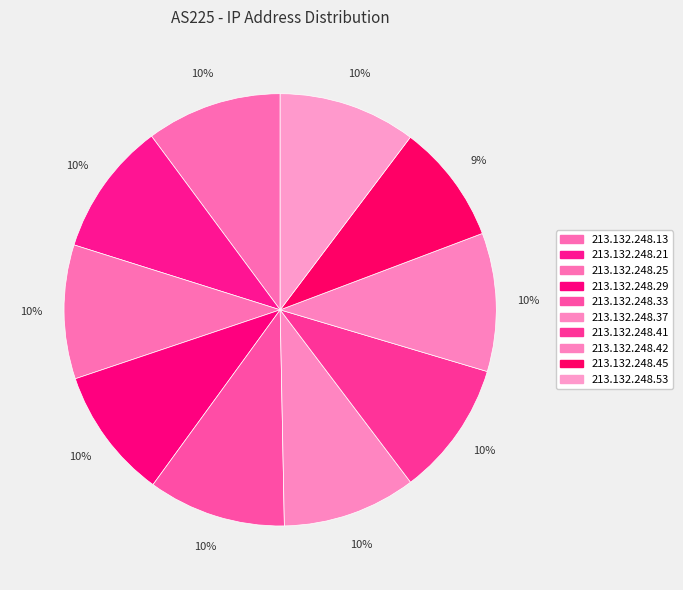

The 213.132.248.33 slice represents 10% of the pie. True or false?

True